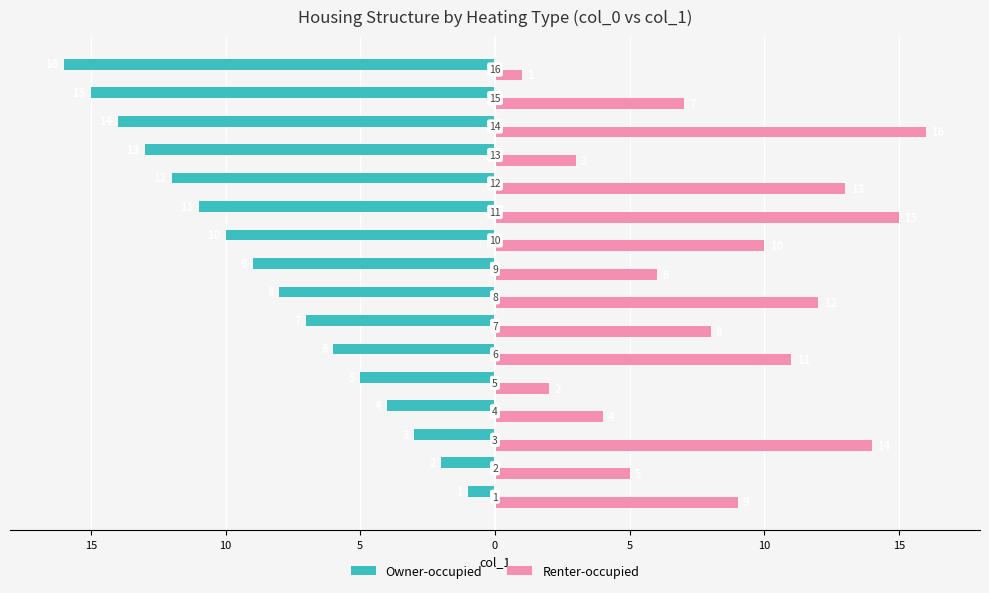

What are all the series names shown in the legend?

Owner-occupied, Renter-occupied